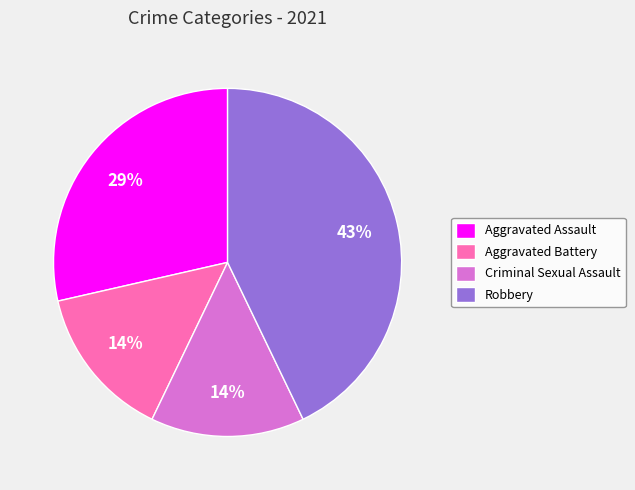

To the nearest percent, what portion does Criminal Sexual Assault represent?

14%